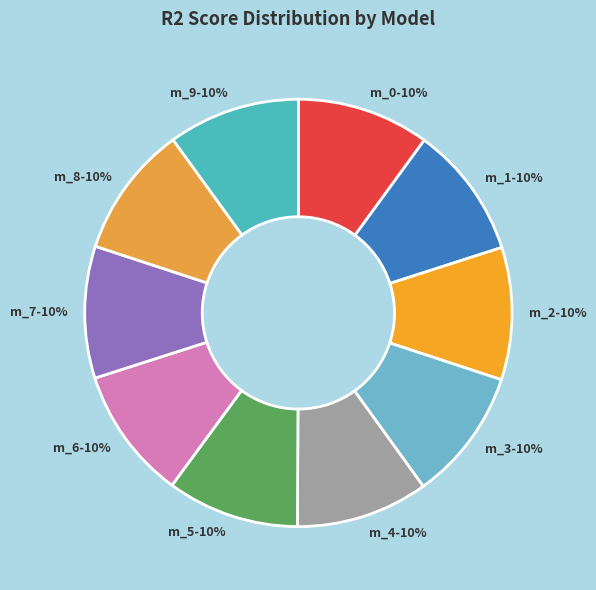

To the nearest percent, what is the average slice percentage?

10%